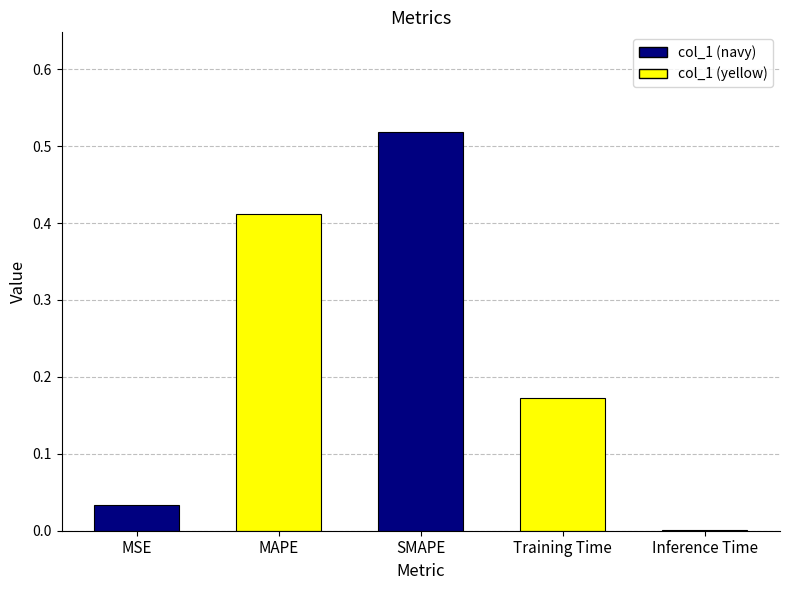

The chart shows a value of 0.0 at Inference Time. True or false?

True